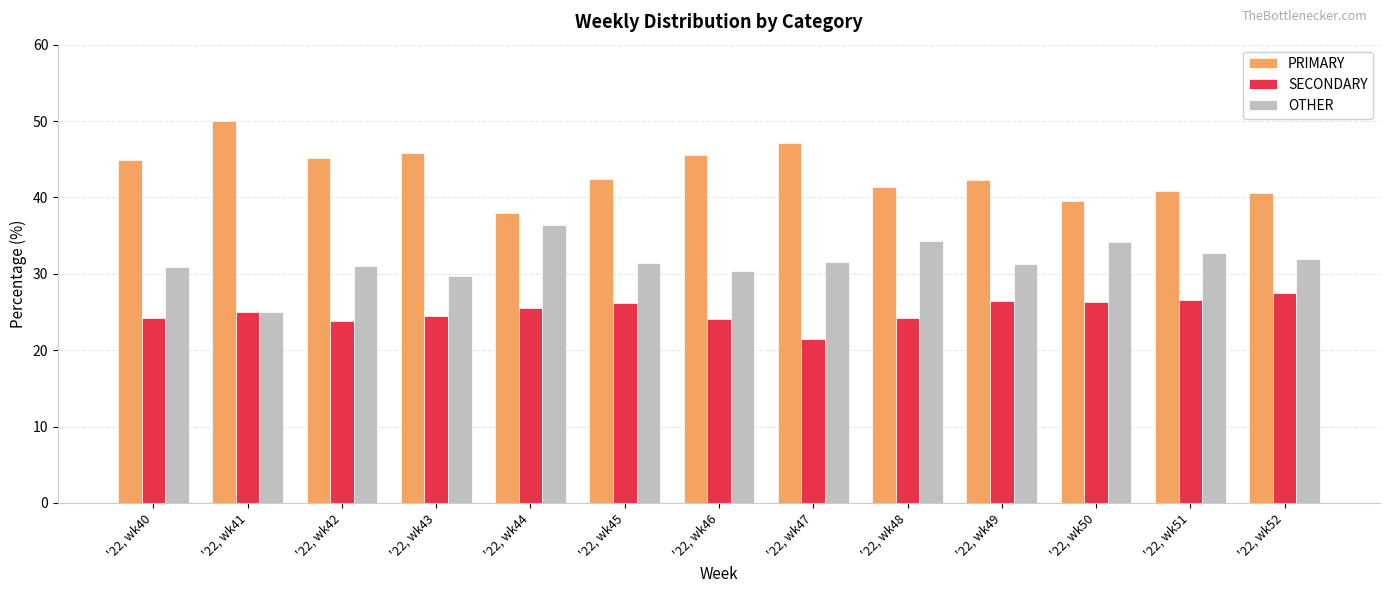

Read the OTHER value at '22, wk44.

36.4